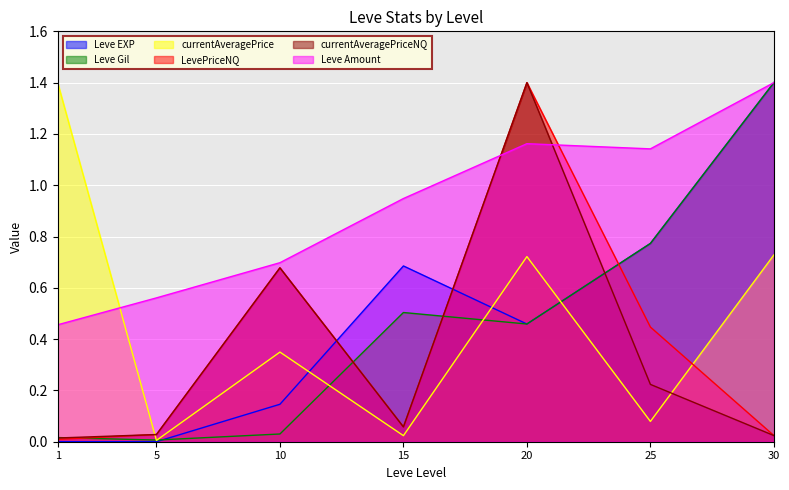

Reading left to right, list all the values displayed in this chart.

Leve EXP: 0.0	0.0	0.1	0.7	0.5	0.8	1.4
Leve Gil: 0.0	0.0	0.0	0.5	0.5	0.8	1.4
currentAveragePrice: 1.4	0.0	0.3	0.0	0.7	0.1	0.7
LevePriceNQ: 0.0	0.0	0.7	0.1	1.4	0.4	0.0
currentAveragePriceNQ: 0.0	0.0	0.7	0.1	1.4	0.2	0.0
Leve Amount: 0.5	0.6	0.7	0.9	1.2	1.1	1.4